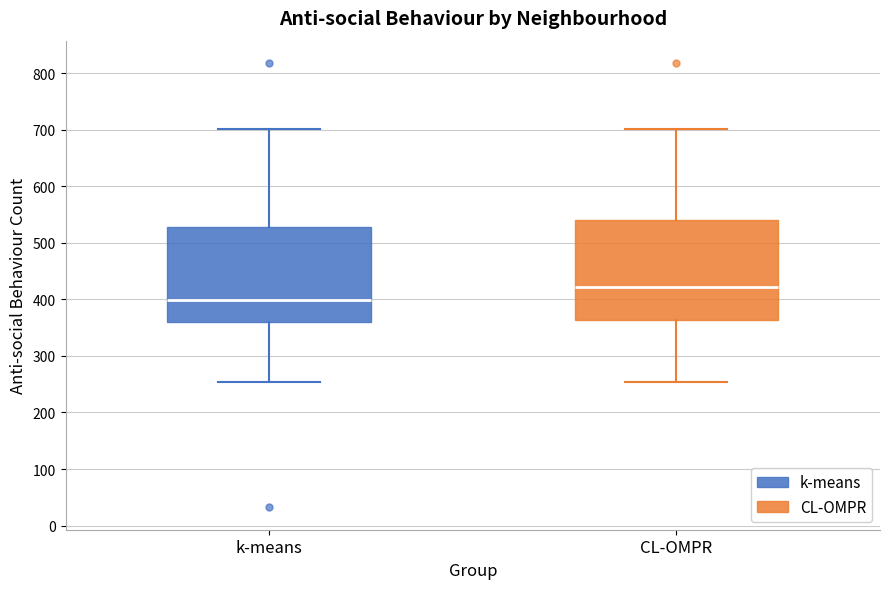

Where does the lower whisker of the box for CL-OMPR end on the y-axis? The values are not printed on the chart, so give them approximately, as read against the axis.

250